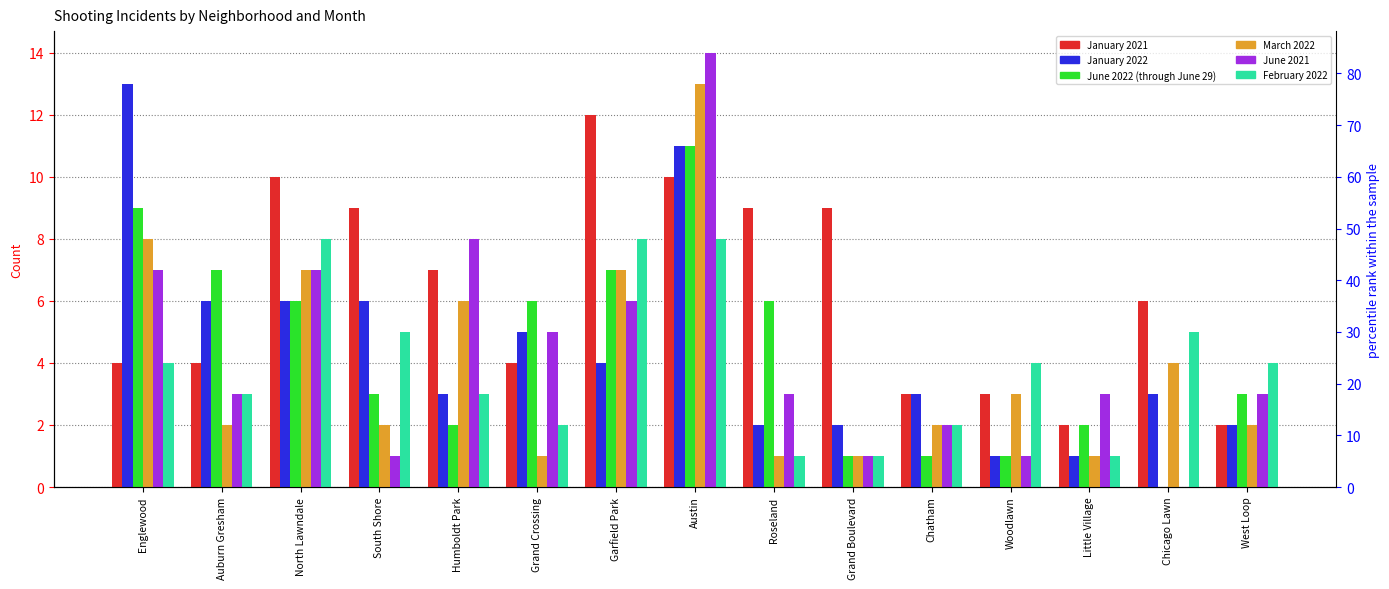

At how many categories does at least one series exceed 2?

15